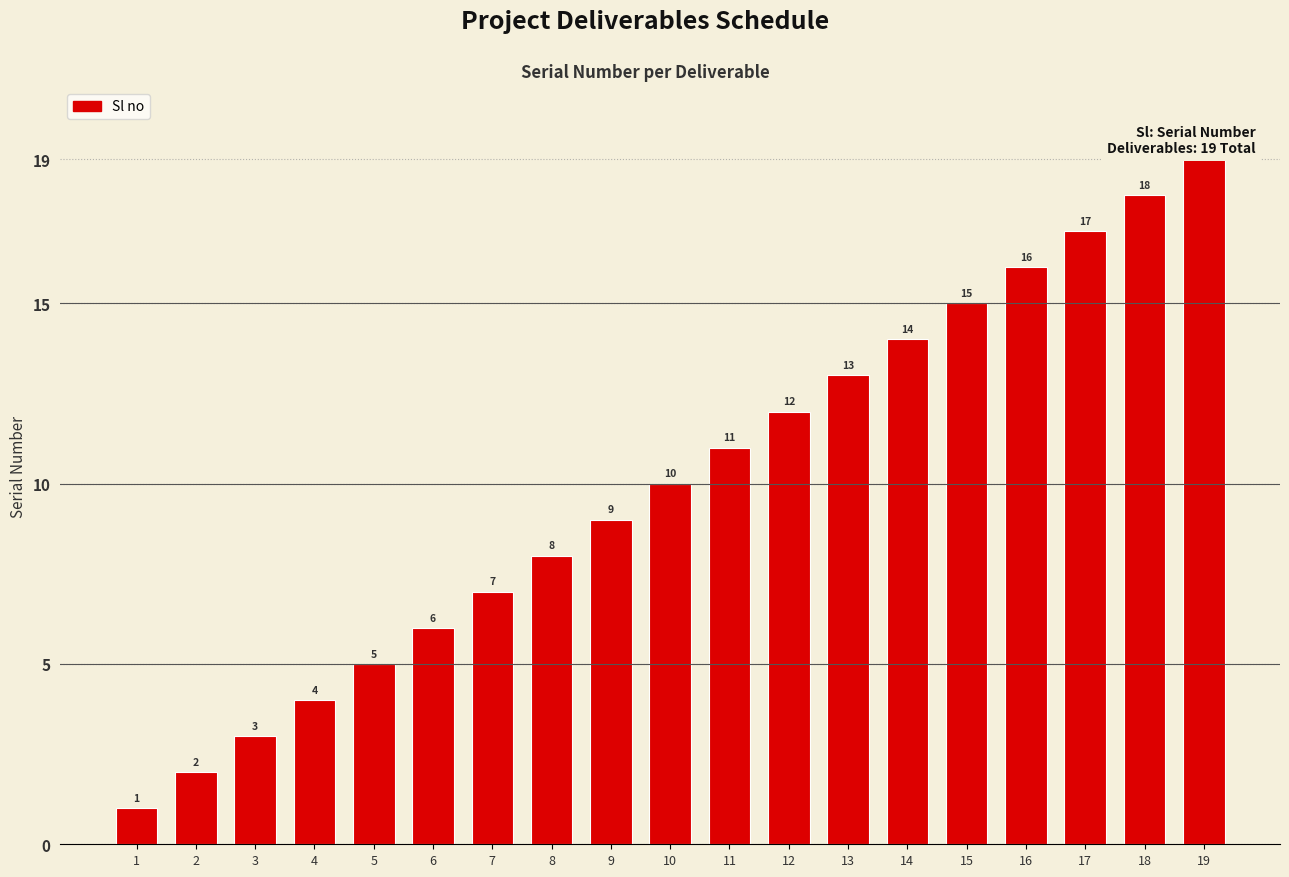

At which label is the value closest to 10?

10